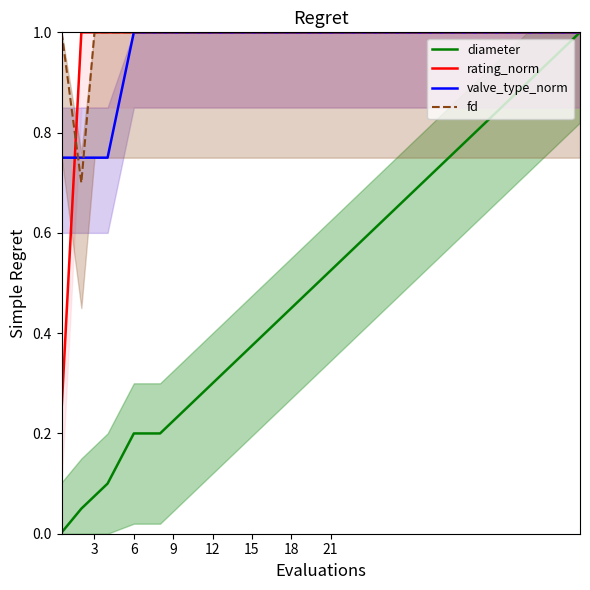

Count the number of data series in this chart.

4